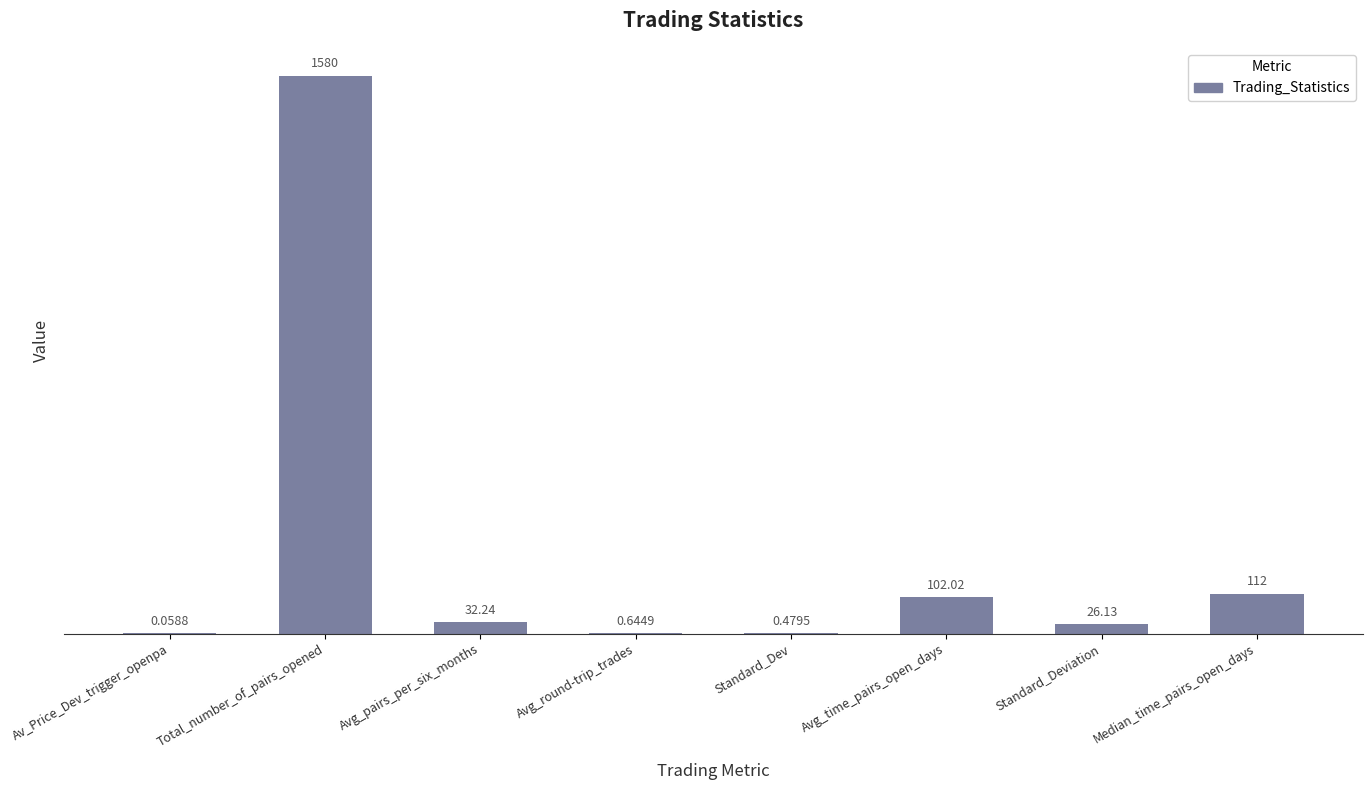

Between Total_number_of_pairs_opened and Av_Price_Dev_trigger_openpa, which is larger?

Total_number_of_pairs_opened